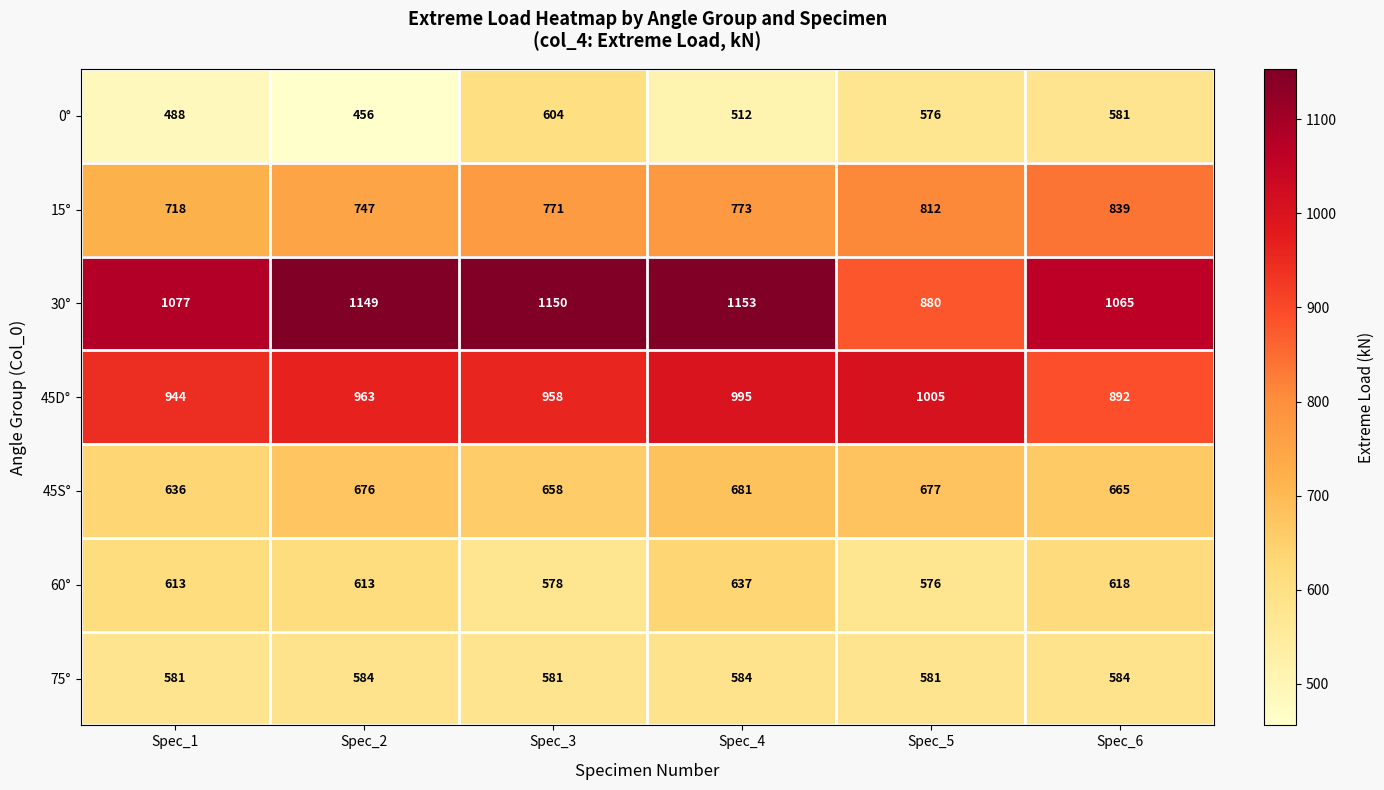

What is the difference between the maximum and minimum values in the 0° series?

148